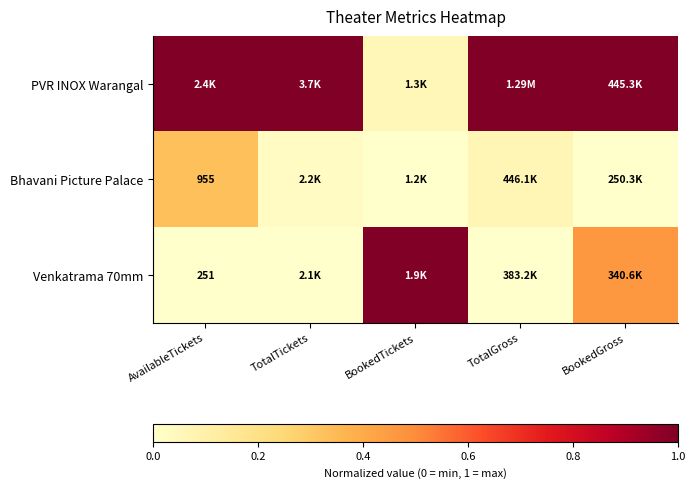

What is the difference between the highest and lowest values at TotalGross?

1.0